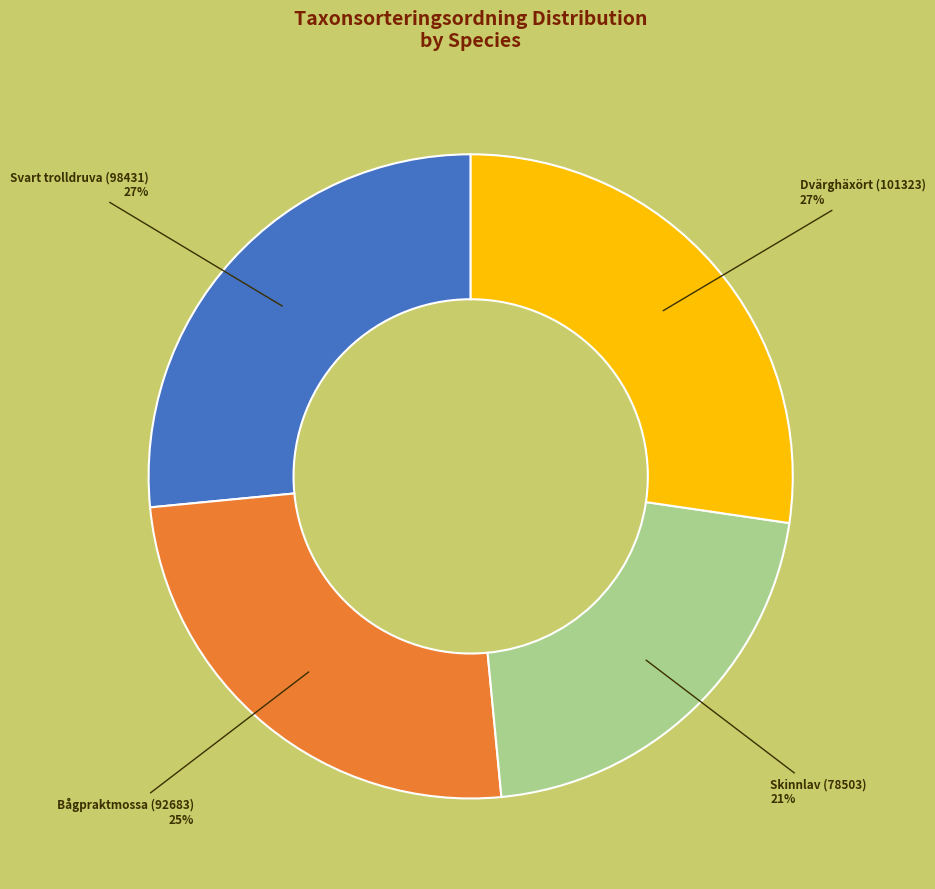

Is there any slice that represents more than half of the pie?

No